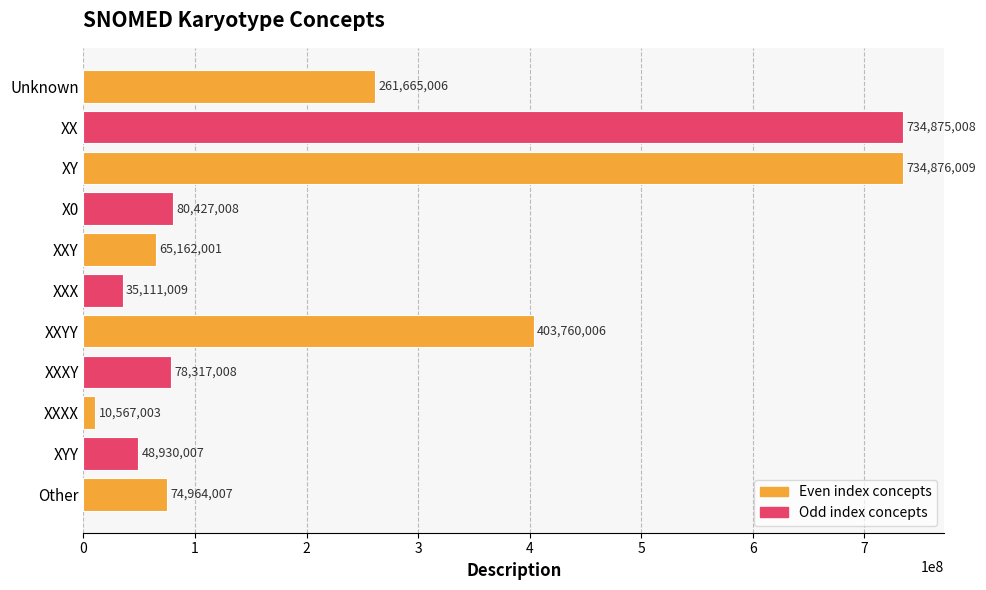

How many values are below 78317008?

5